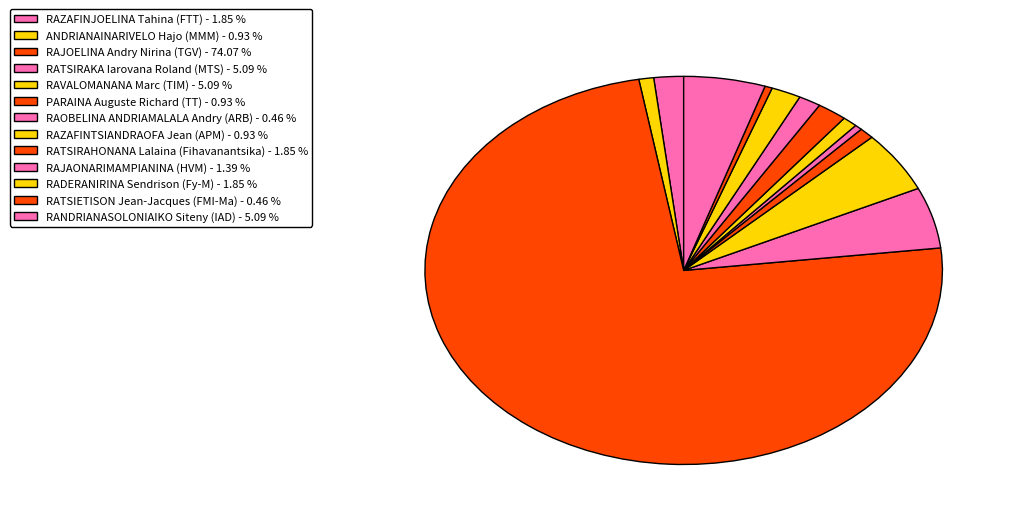

Does any single category account for the majority?

Yes